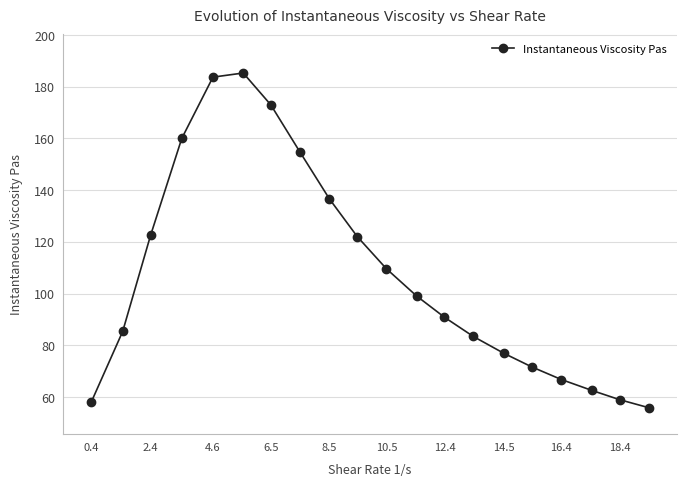

What is the value of the 13th point from the left?

90.8